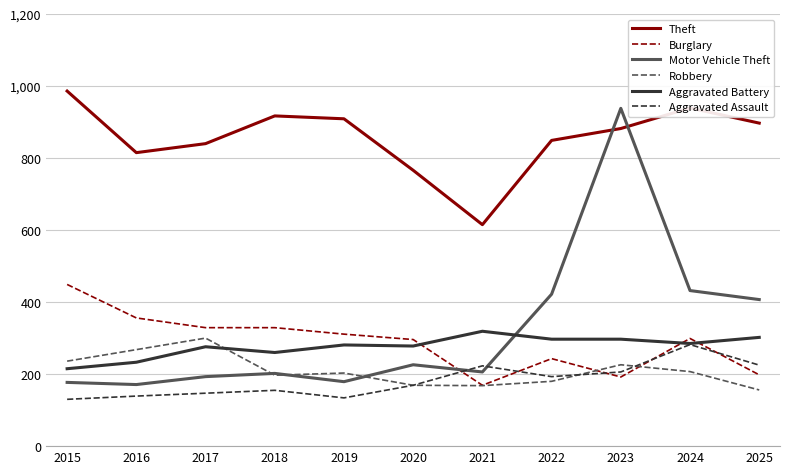

What is the total value across all series at 2020?

1904